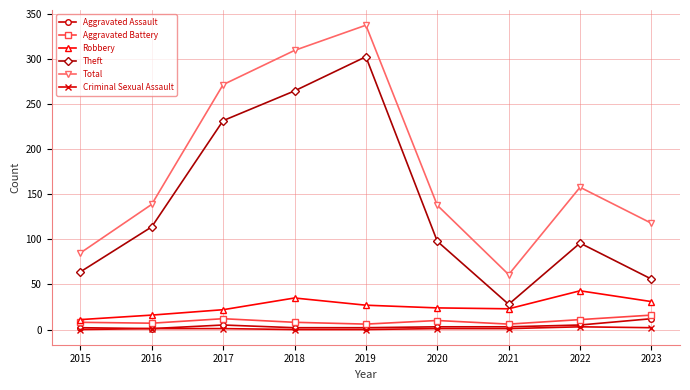

True or false: Criminal Sexual Assault and Robbery cross at least once.

False